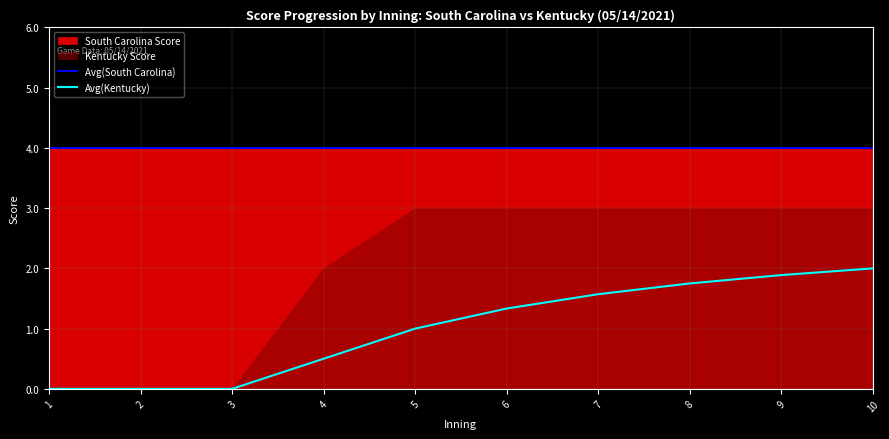

What is the value of the Avg(Kentucky) point at the 9th from the left?

1.9